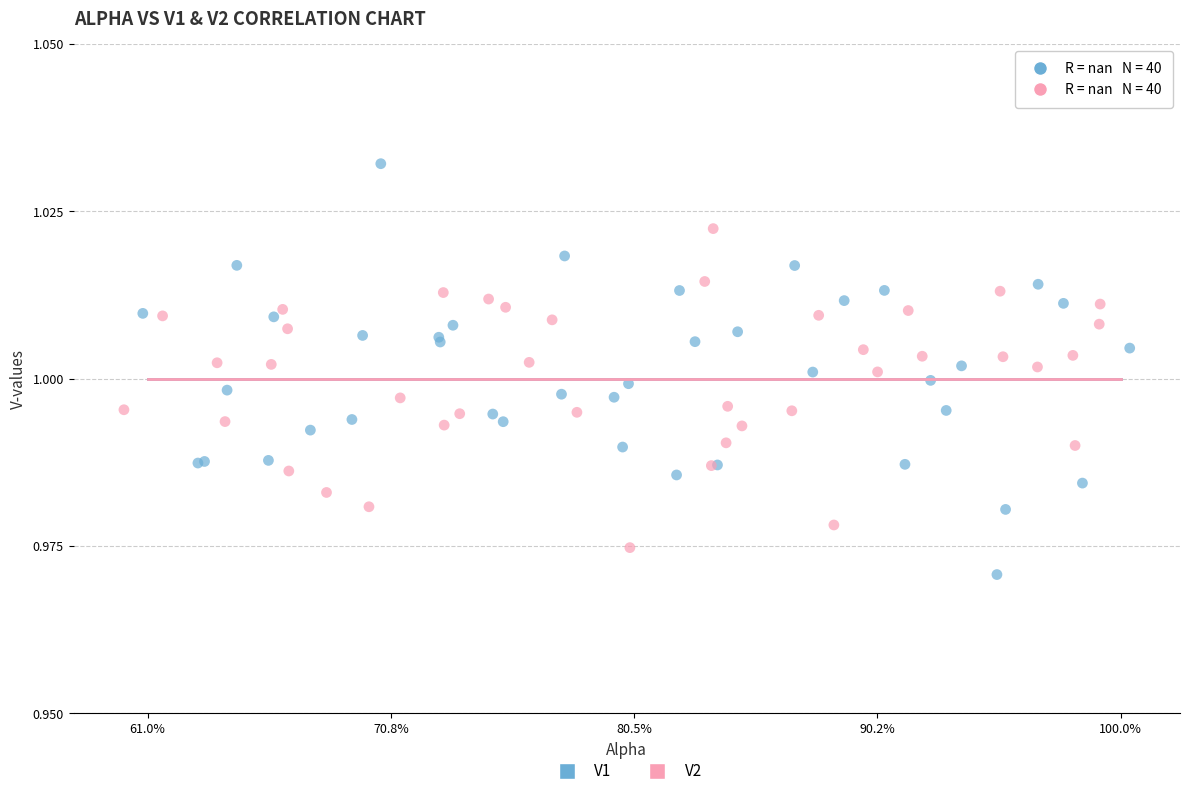

What are all the series names shown in the legend?

V1, V2